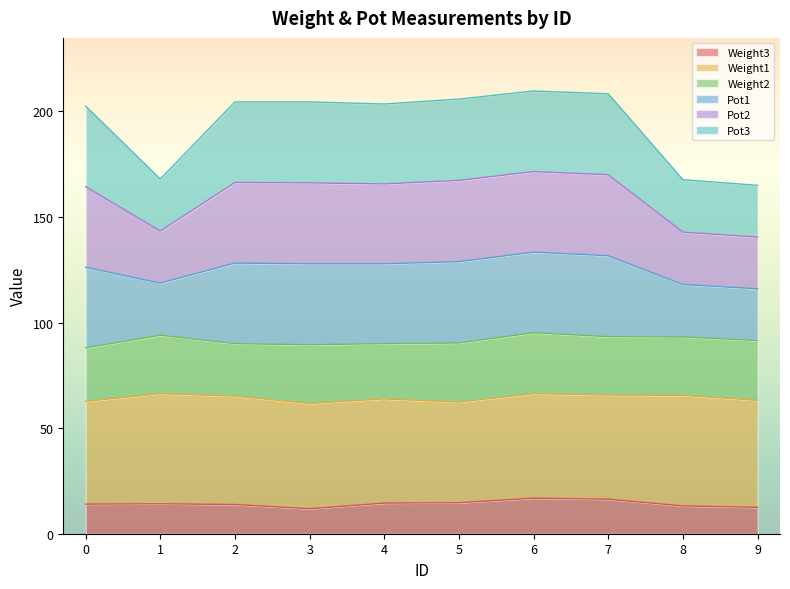

Does the chart display data point markers on the line(s)?

No